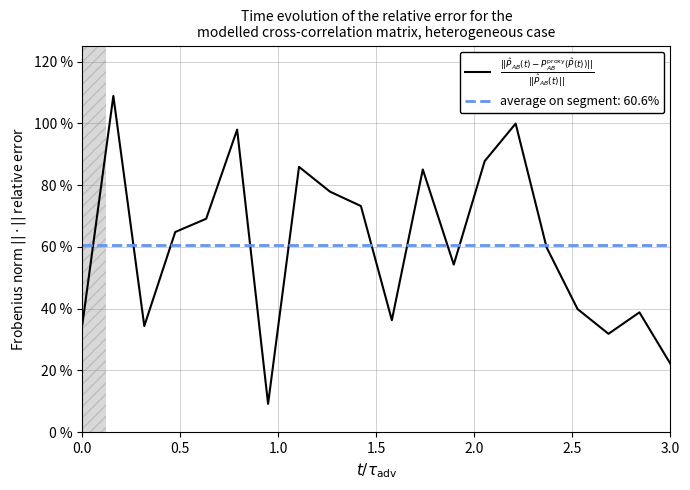

Reading right to left, what are all the values shown in this chart?

22.1	38.8	31.8	39.9	59.8	100.0	87.8	54.3	85.1	36.2	73.2	77.9	85.9	9.1	98.0	69.1	64.8	34.4	108.9	34.9